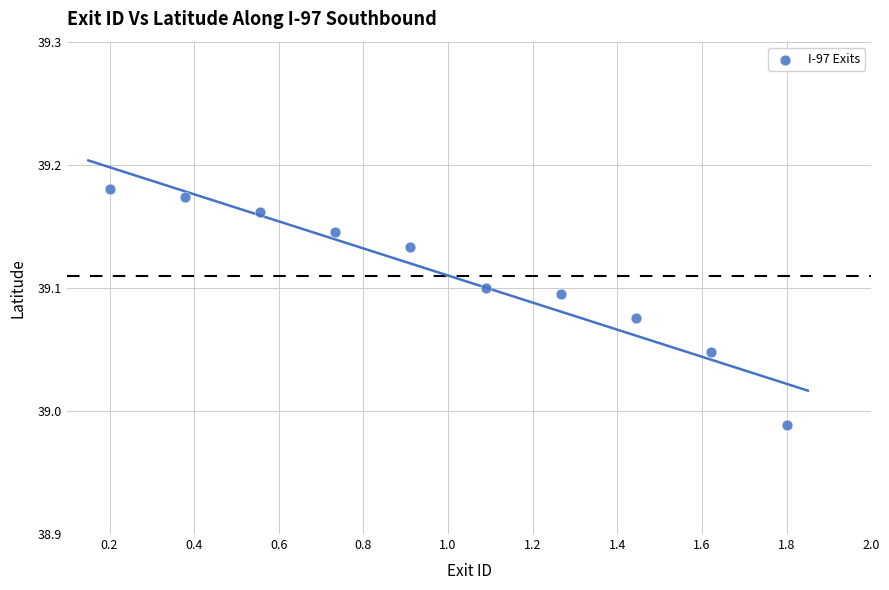

What is the range of X values (max minus min)?

1.6